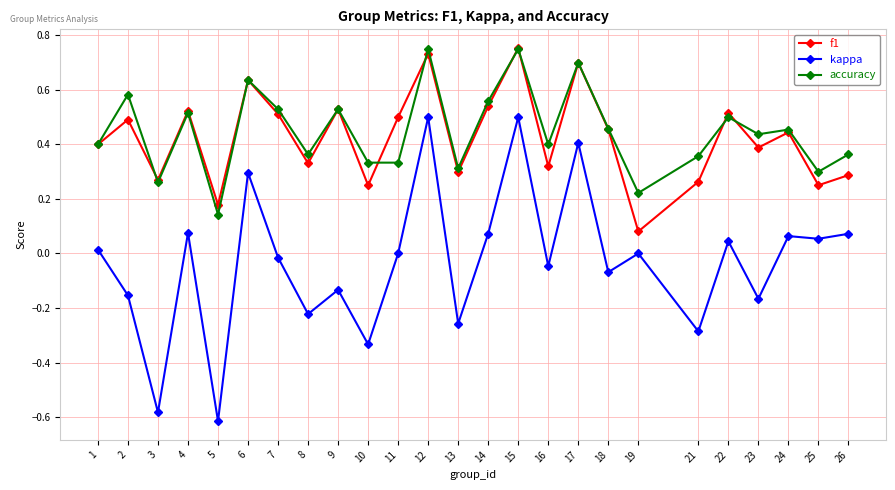

Where is the first local minimum for kappa?

3